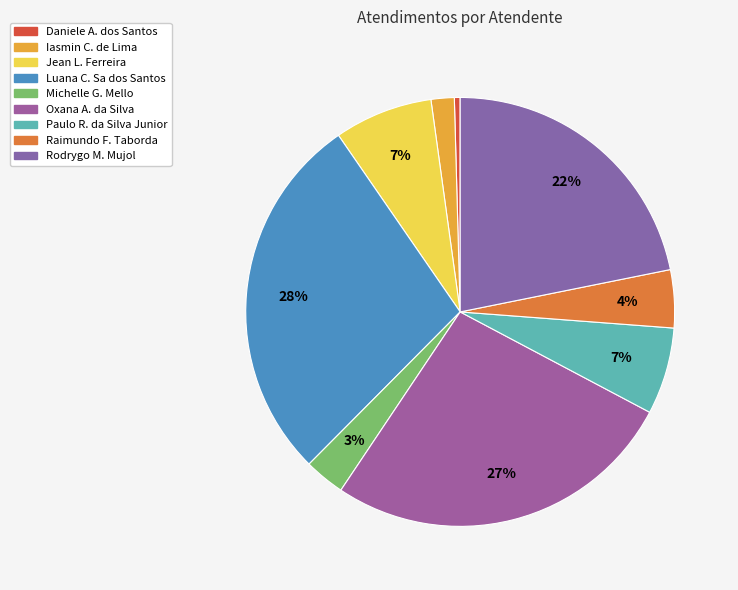

Count the number of slices in the pie.

9